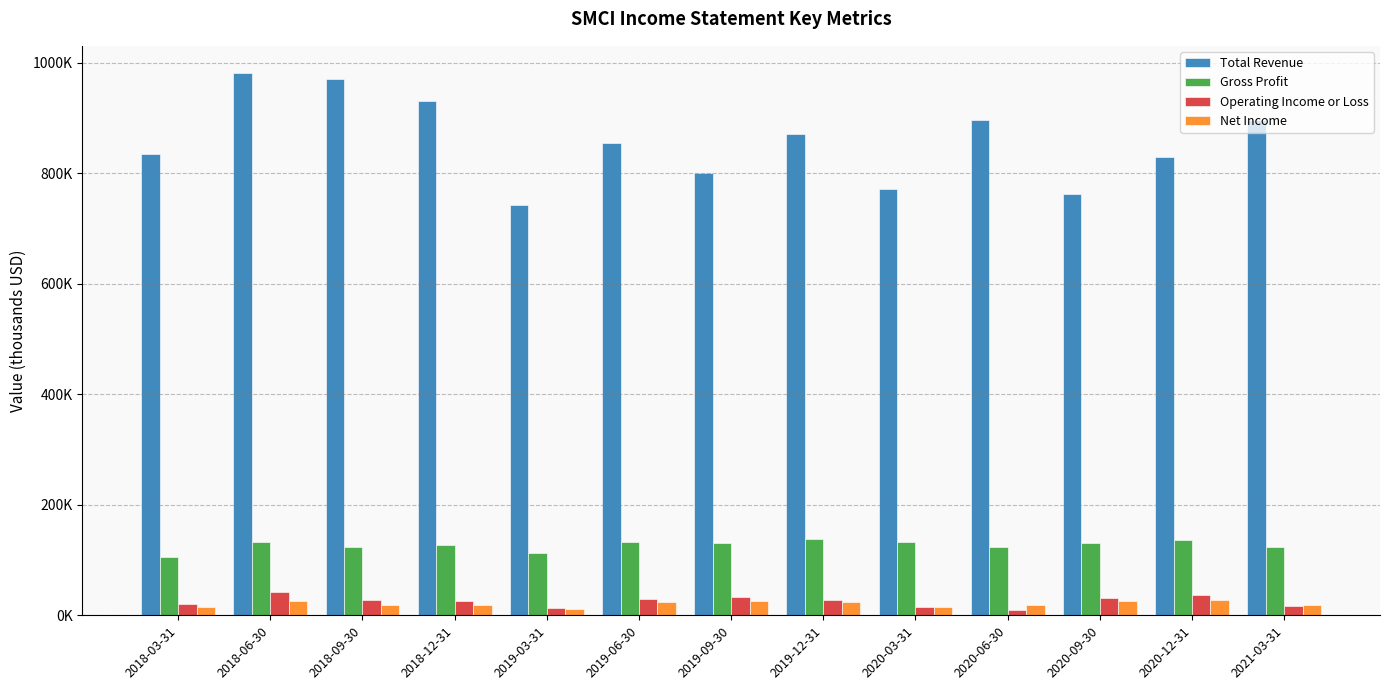

List the series in order of their peak value, lowest first.

Net Income, Operating Income or Loss, Gross Profit, Total Revenue